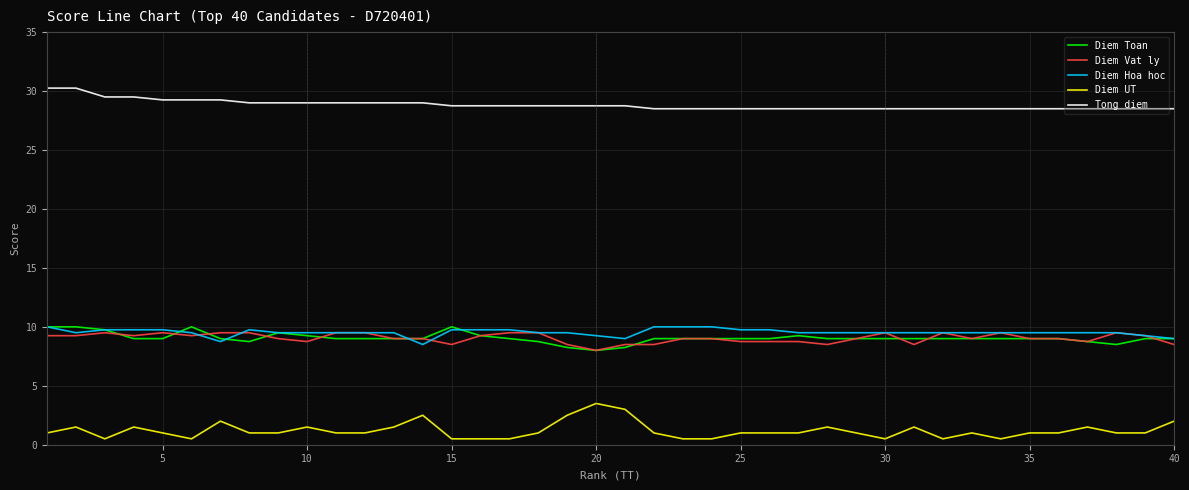

Which series has the largest total across all categories?

Tong diem